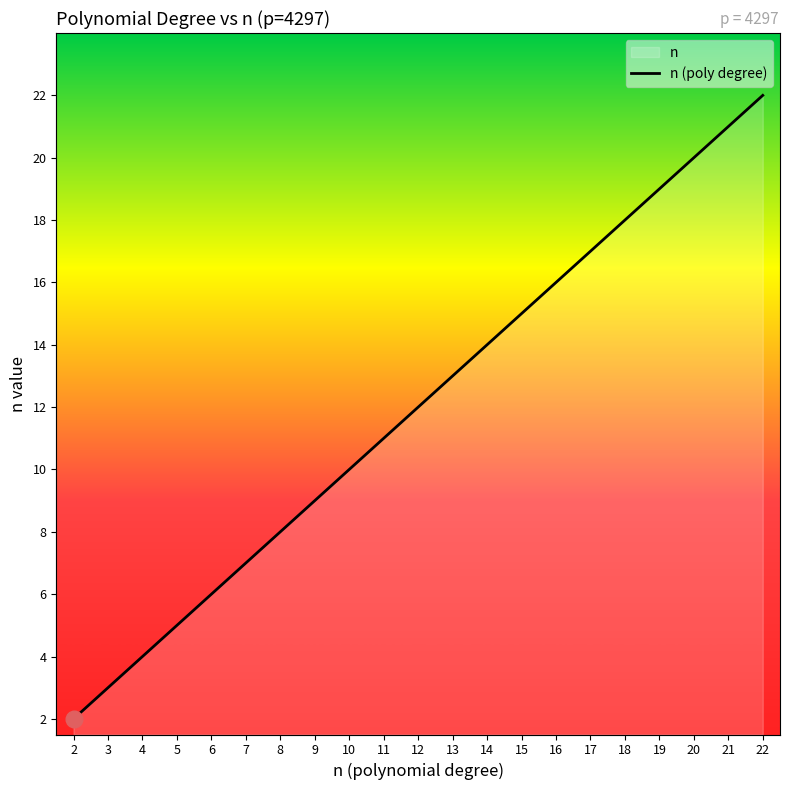

What is the sum of the values at 2 and 19?

21